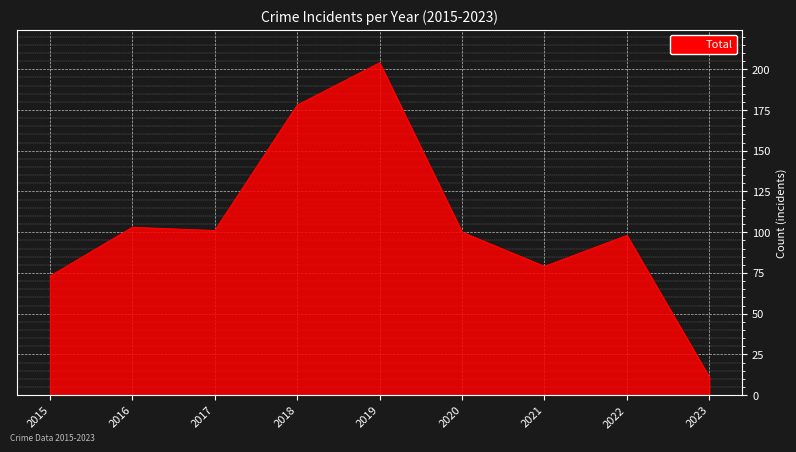

Reading left to right, what are all the values shown in this chart?

2015=73	2016=103	2017=101	2018=178	2019=204	2020=100	2021=79	2022=98	2023=11